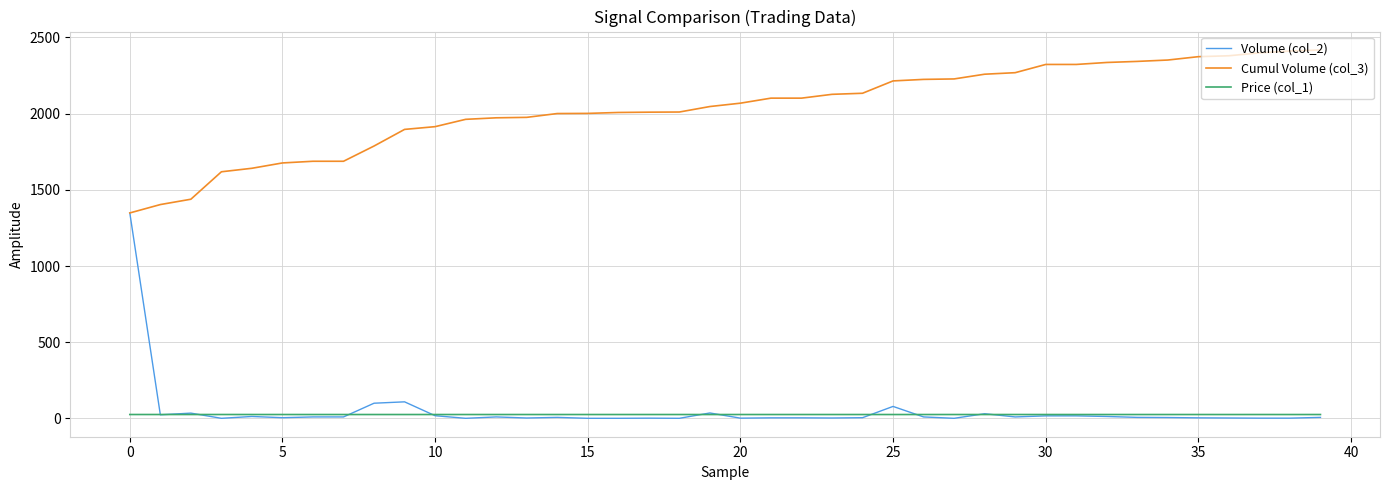

True or false: Cumul Volume (col_3) and Price (col_1) cross at least once.

False